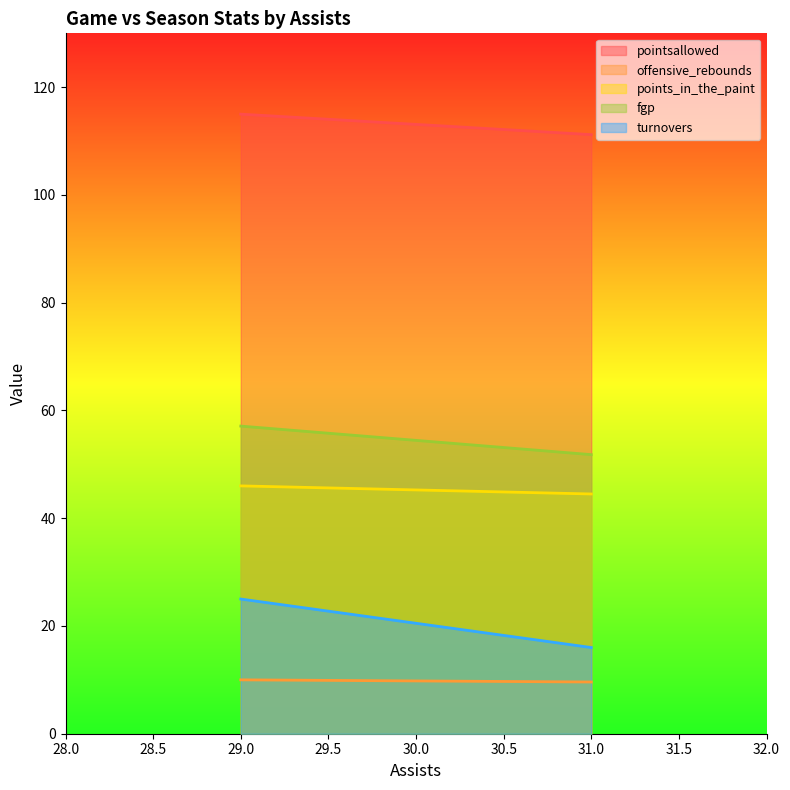

How many distinct data groups are displayed?

5